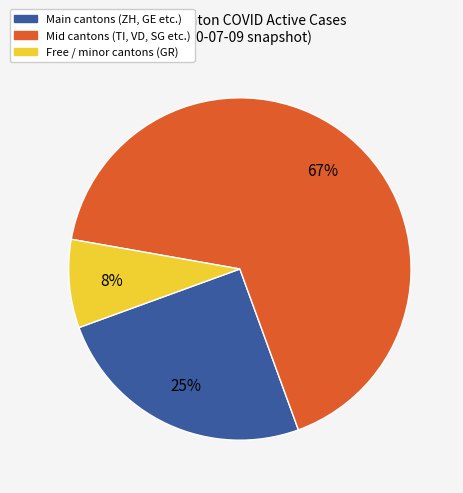

Is there any slice that represents more than half of the pie?

Yes